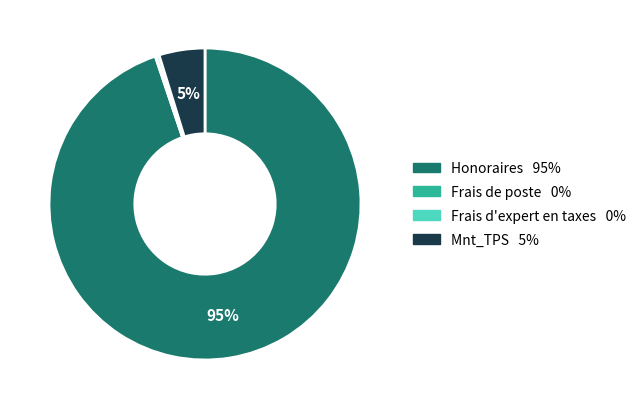

Is there a majority slice in this chart?

Yes